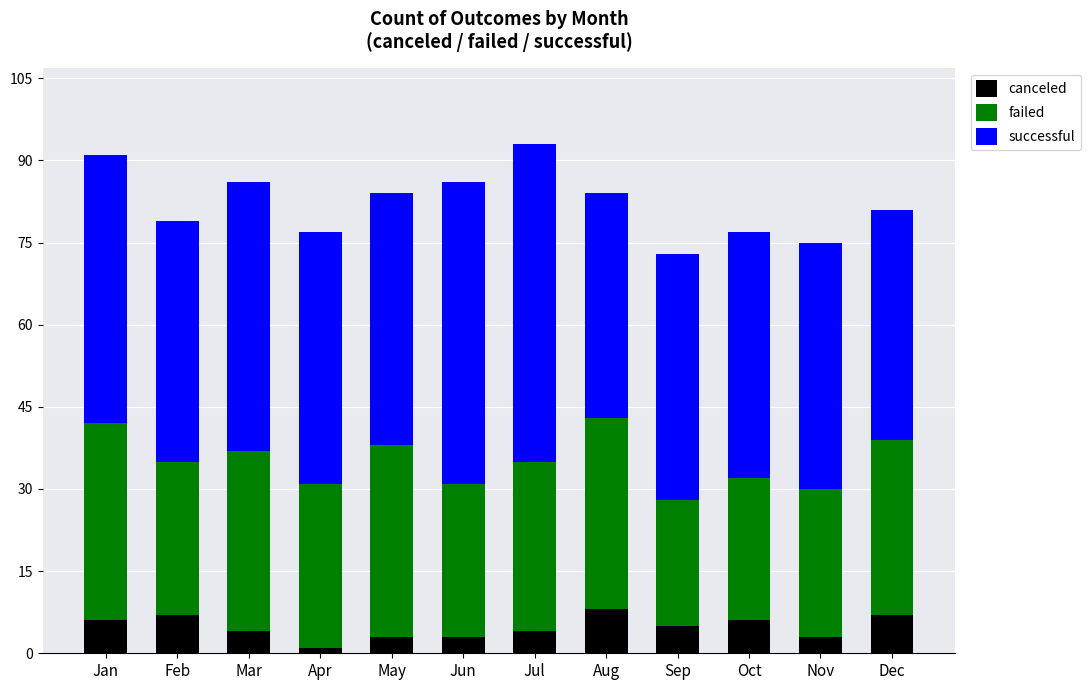

The canceled series shows 3 at Nov. True or false?

True